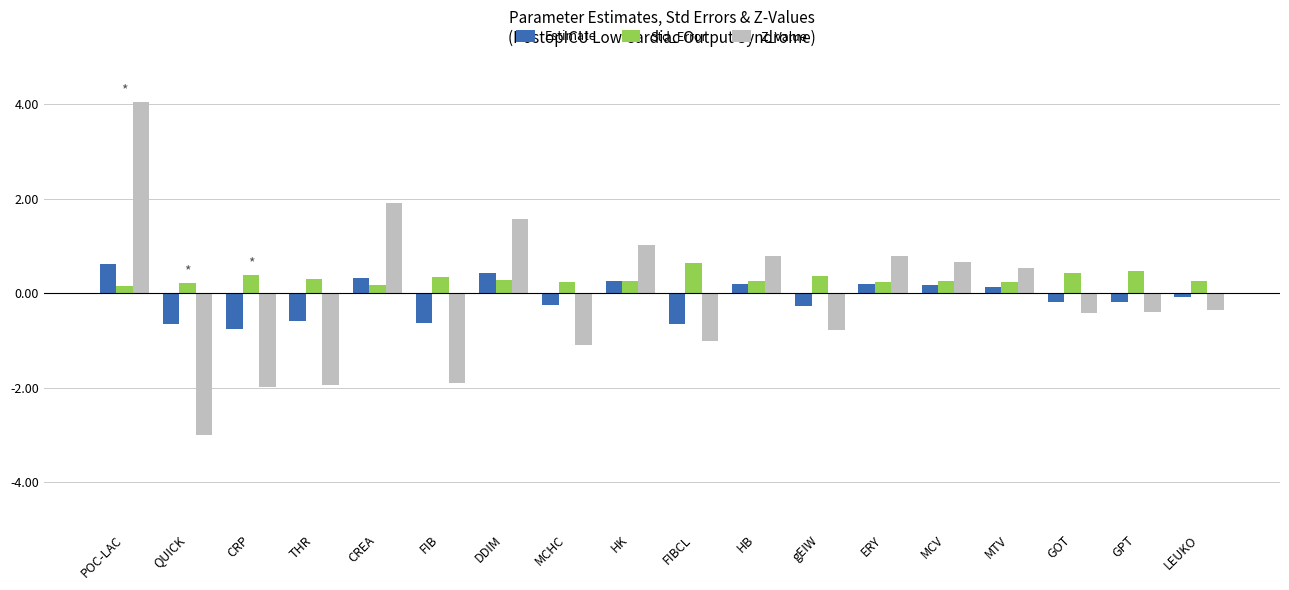

What is the total value across all series at gEIW?

-0.7